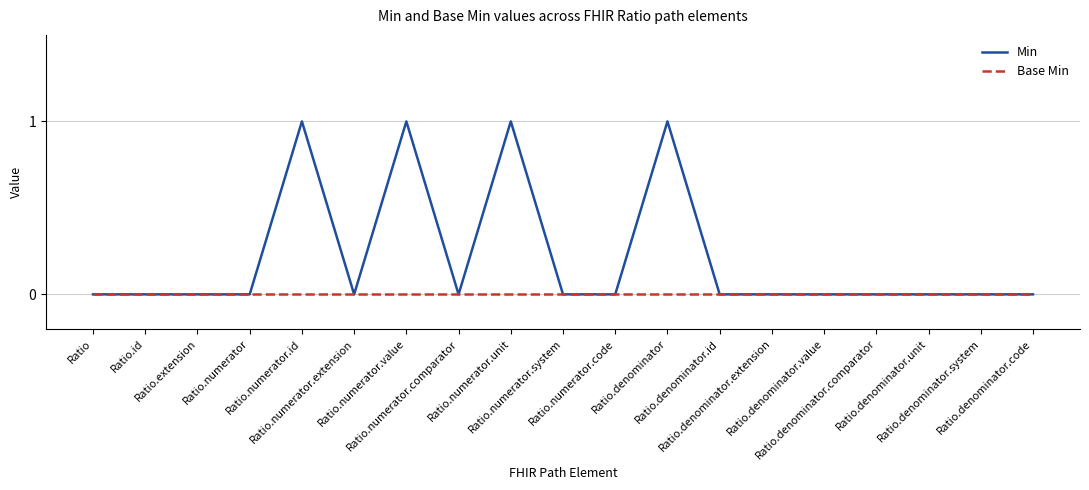

Reading left to right, what are all the values shown in this chart?

Min: 0	0	0	0	1	0	1	0	1	0	0	1	0	0	0	0	0	0	0
Base Min: 0	0	0	0	0	0	0	0	0	0	0	0	0	0	0	0	0	0	0